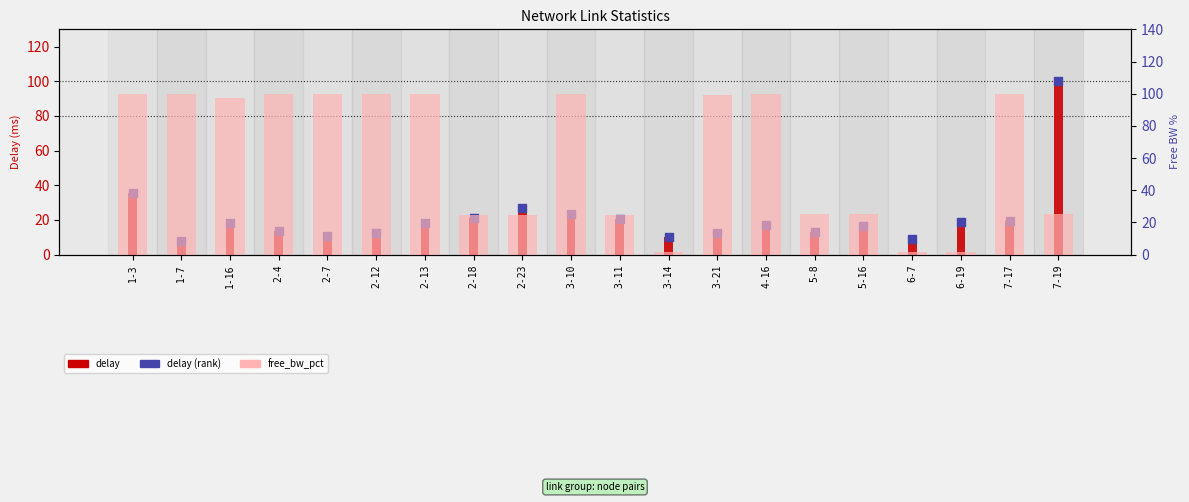

At how many categories does at least one series exceed 8?

20